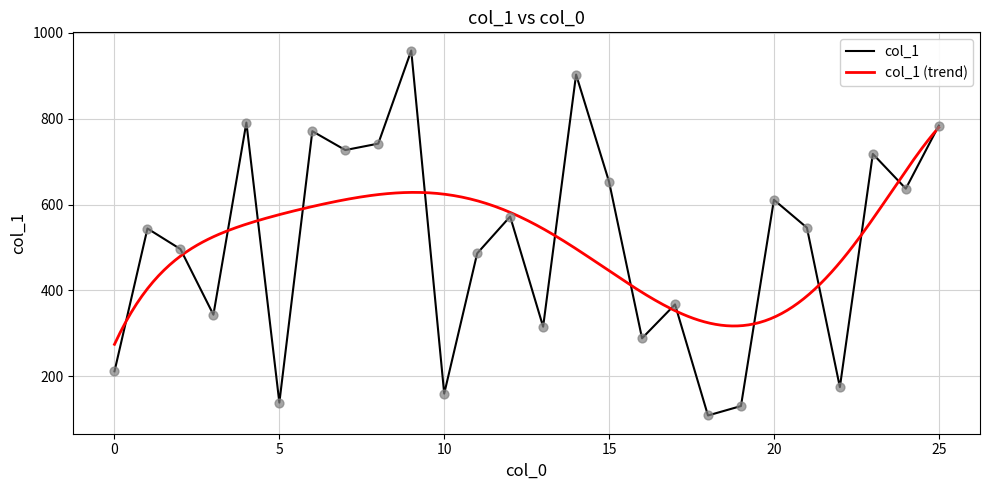

Approximately how many times larger is the value at 24 compared to 10?

4.0